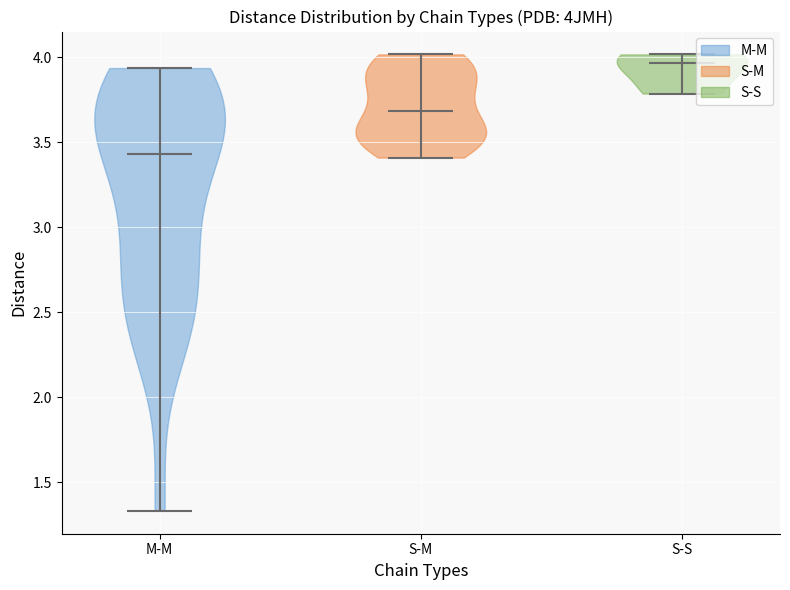

Which violin has the lowest median line?

M-M